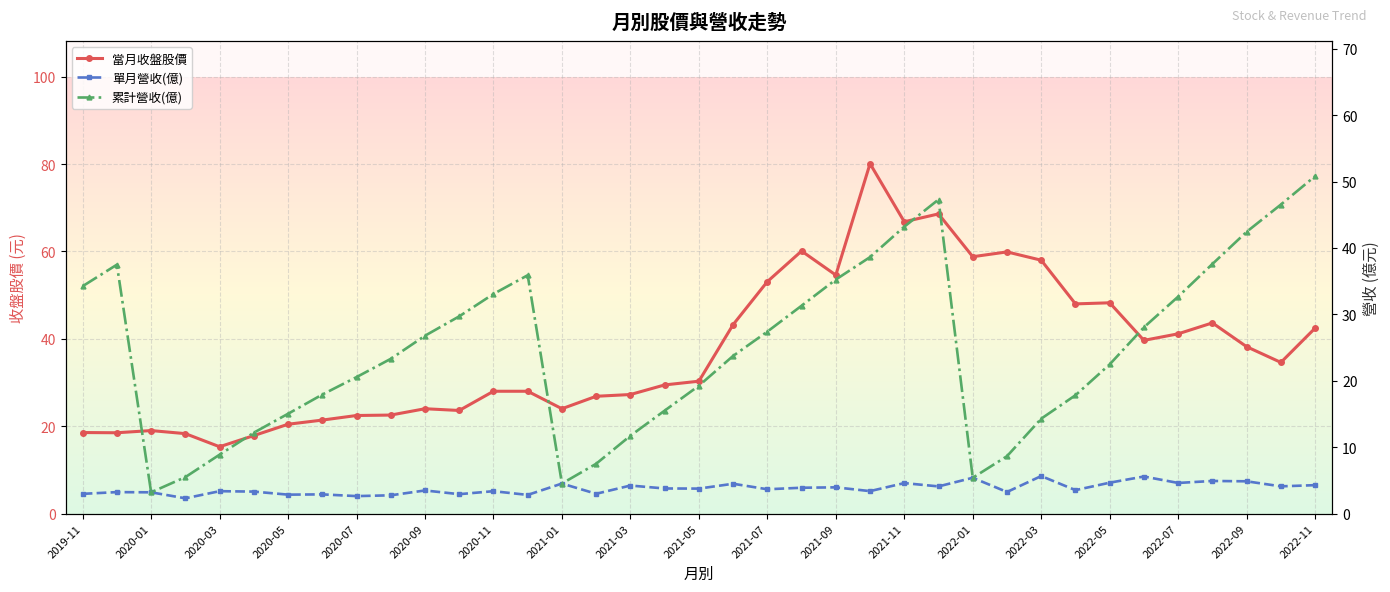

Between 2022-07 and 2020-03, which is larger?

2022-07